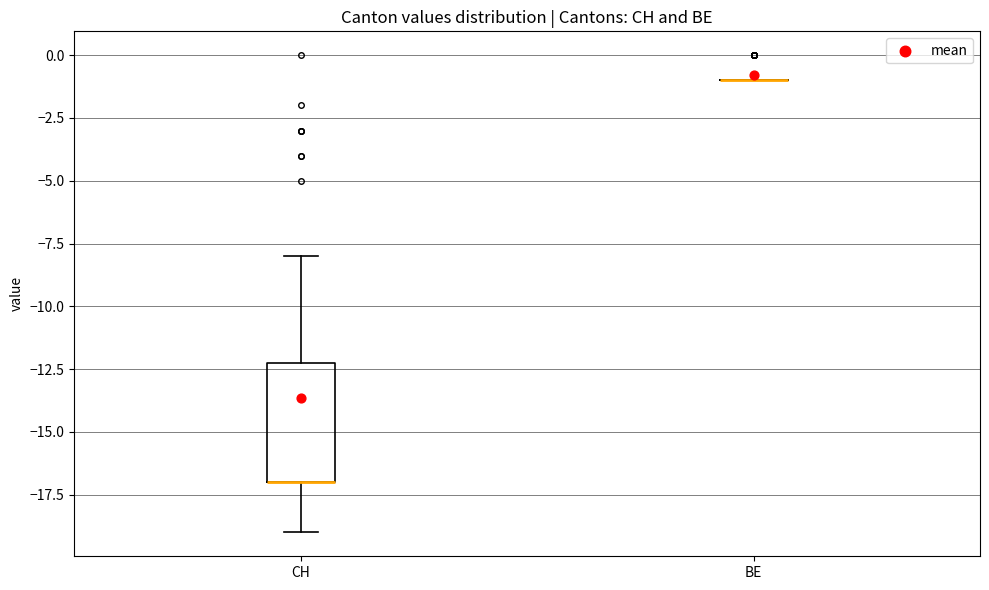

Where does the lower whisker of the box for CH end on the y-axis? The values are not printed on the chart, so give them approximately, as read against the axis.

-19